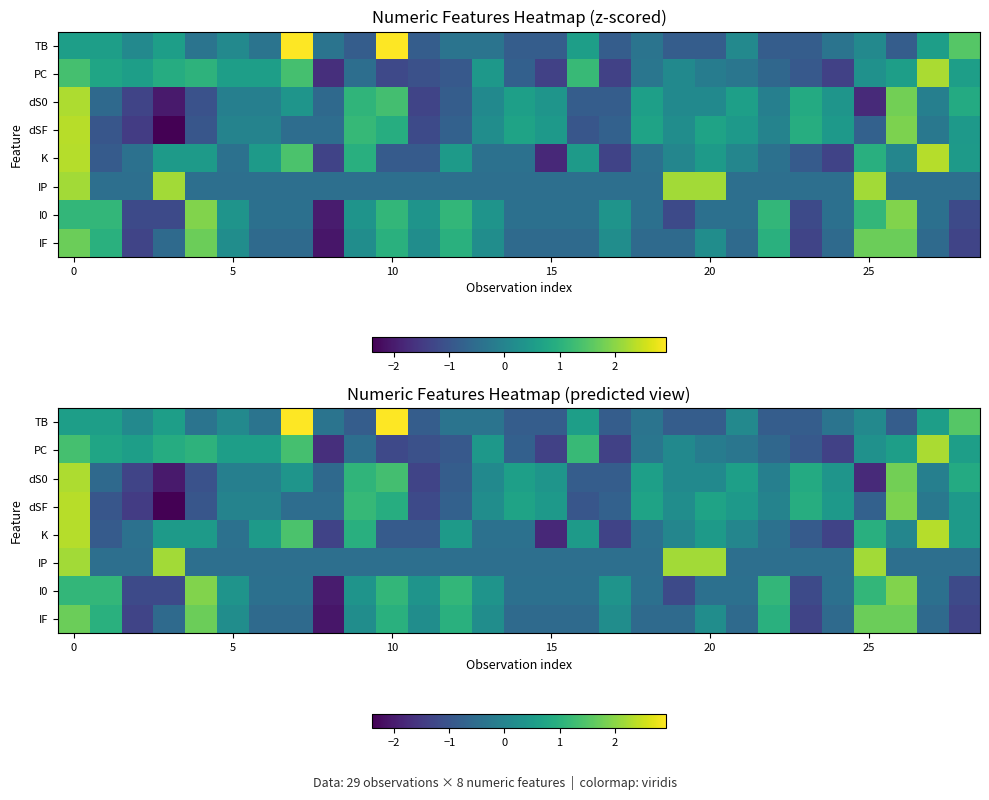

How many positive values does the IF series have?

14